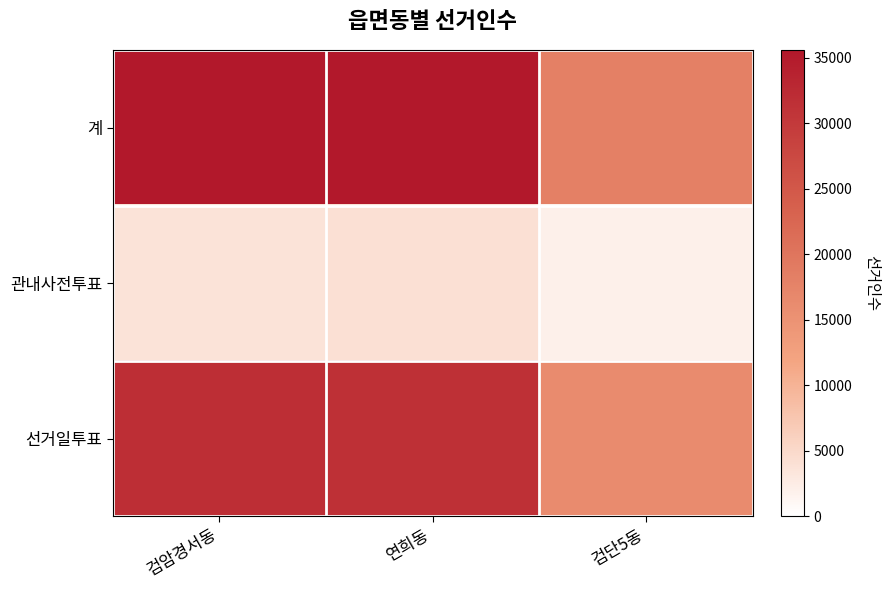

Which series has the largest range (max minus min)?

계